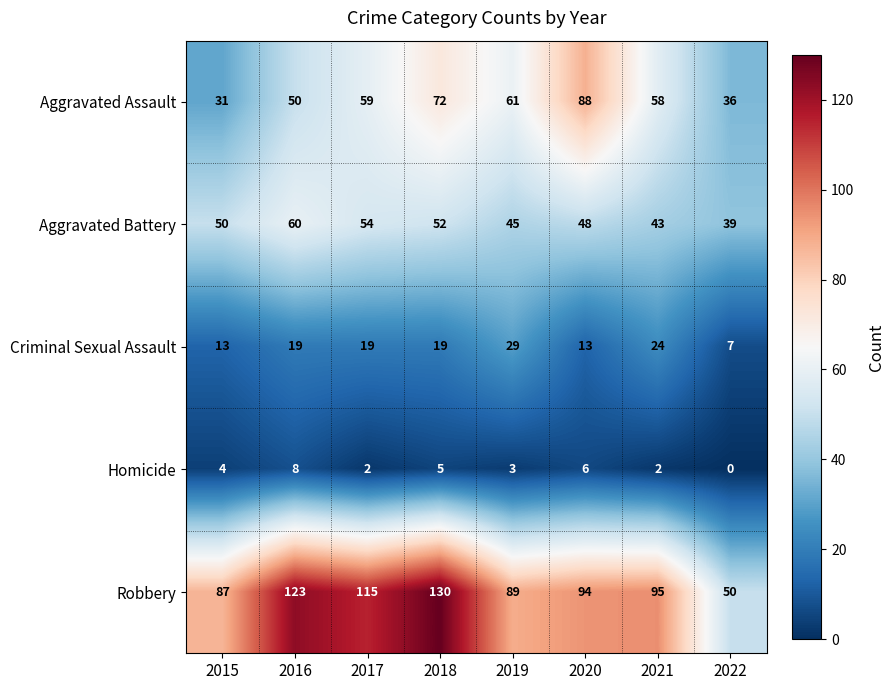

What is the sum of the Robbery values at 2021 and 2019?

184